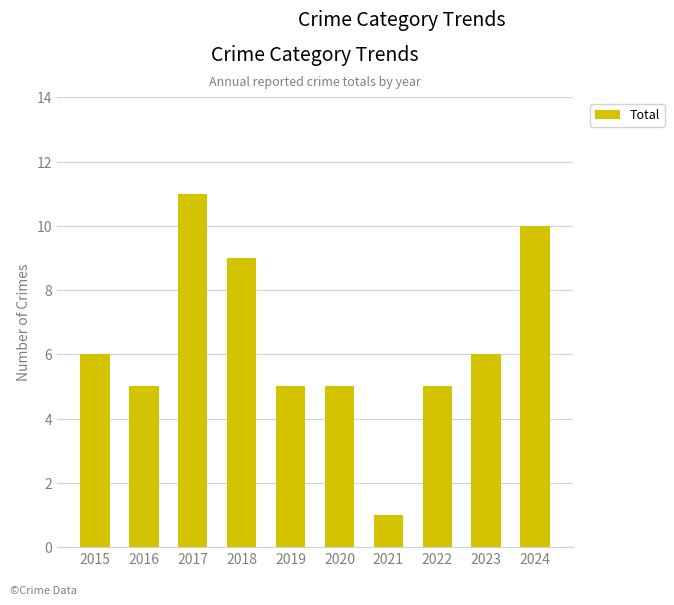

True or false: the data shows 5 at 2019.

True